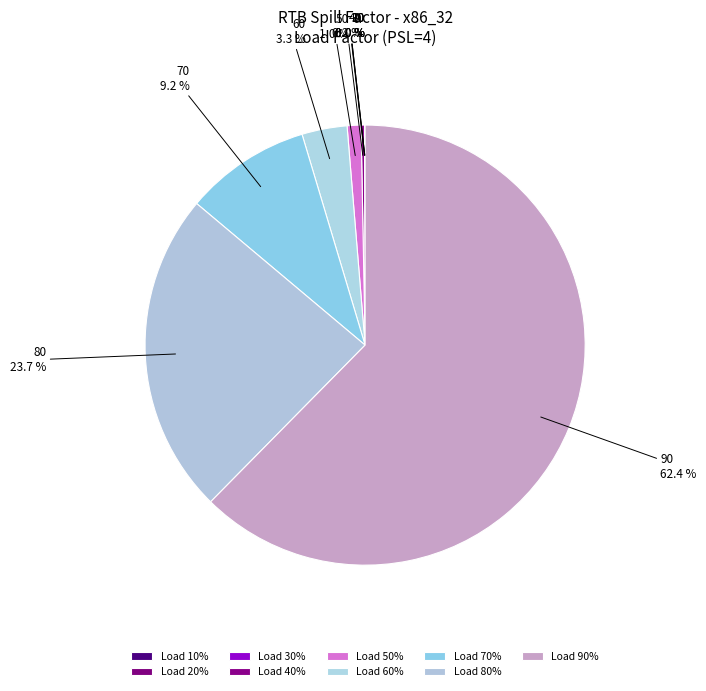

Does any single category account for the majority?

Yes